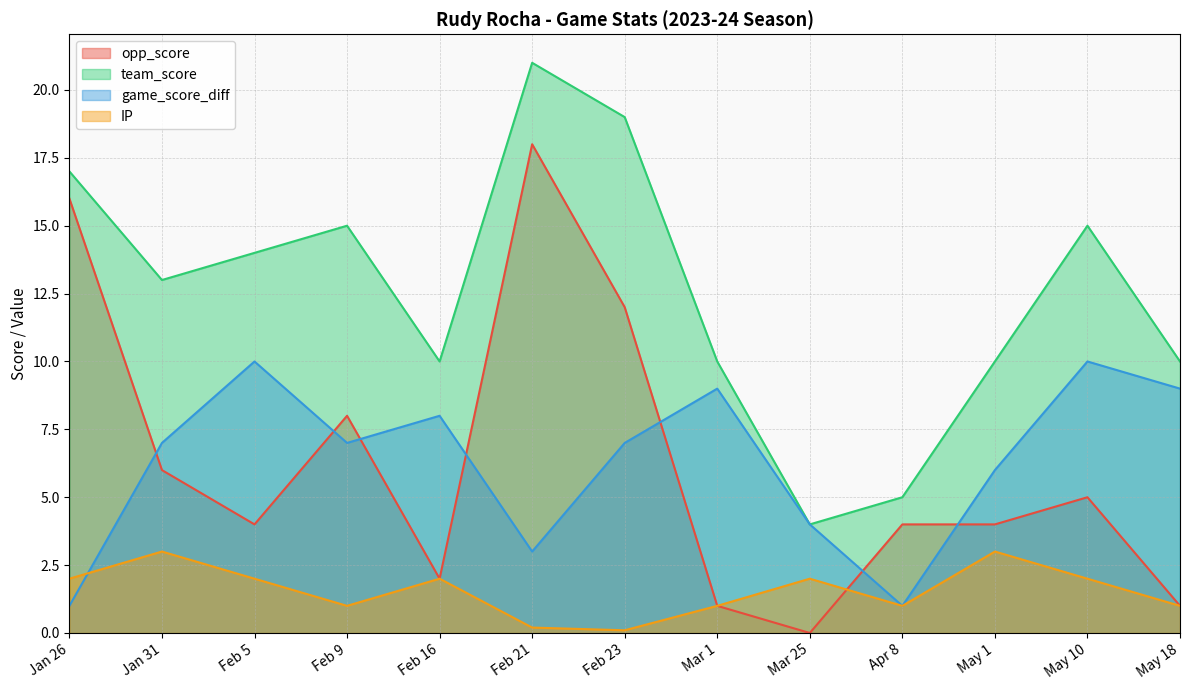

Which series has the largest range (max minus min)?

opp_score